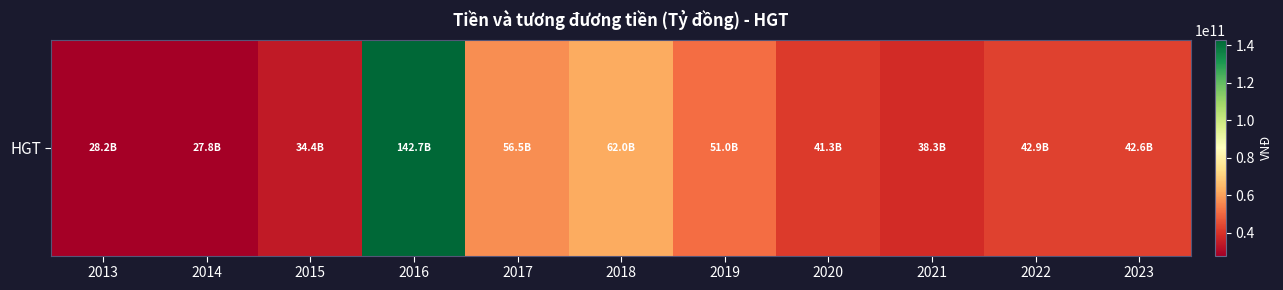

True or false: the data shows 27397719227 at 2022.

False